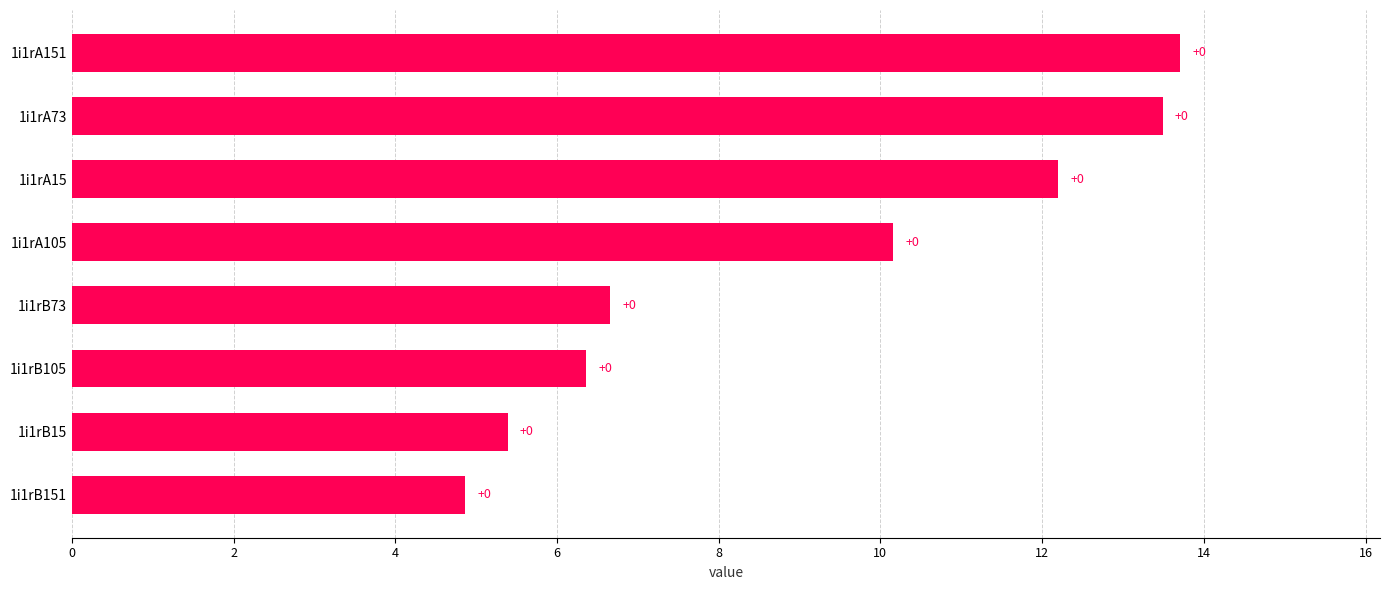

How many bars are there in total?

8